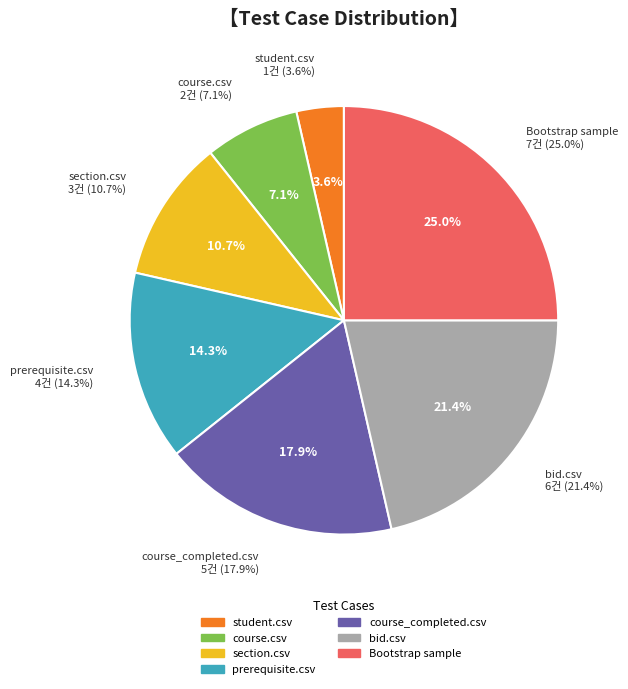

Is the sum of validate bid.csv and validate section.csv greater than half?

No